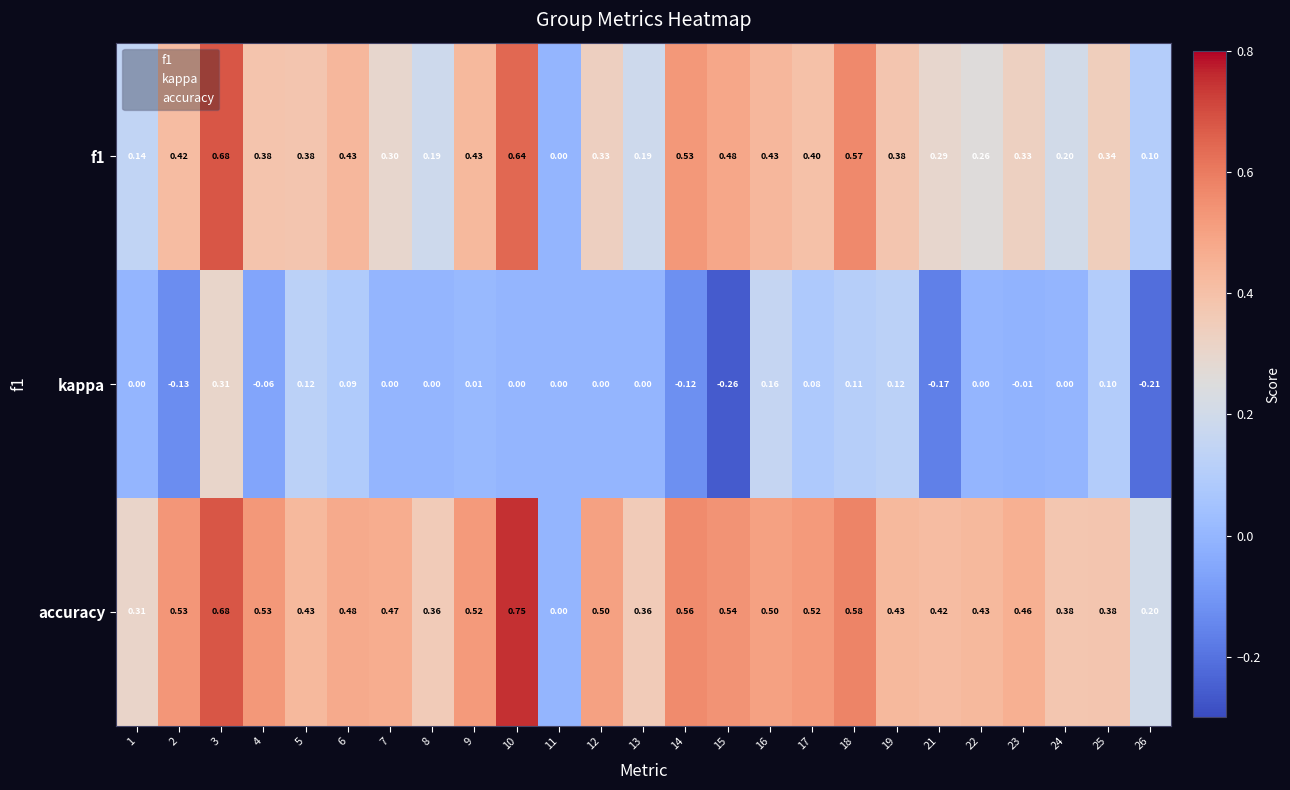

List the series in order of their peak value, highest first.

accuracy, f1, kappa